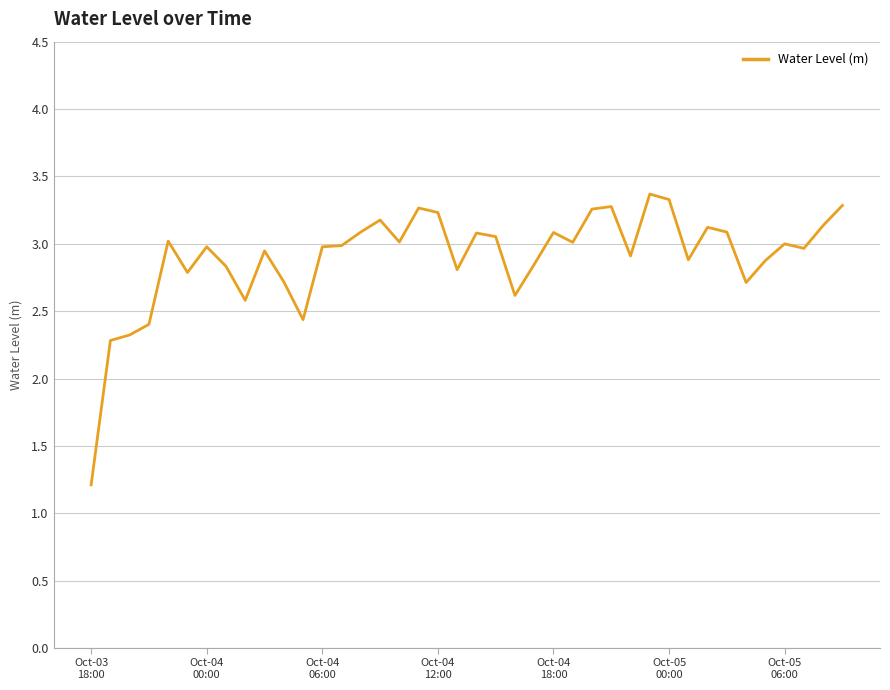

What is the smallest value displayed?

1.2